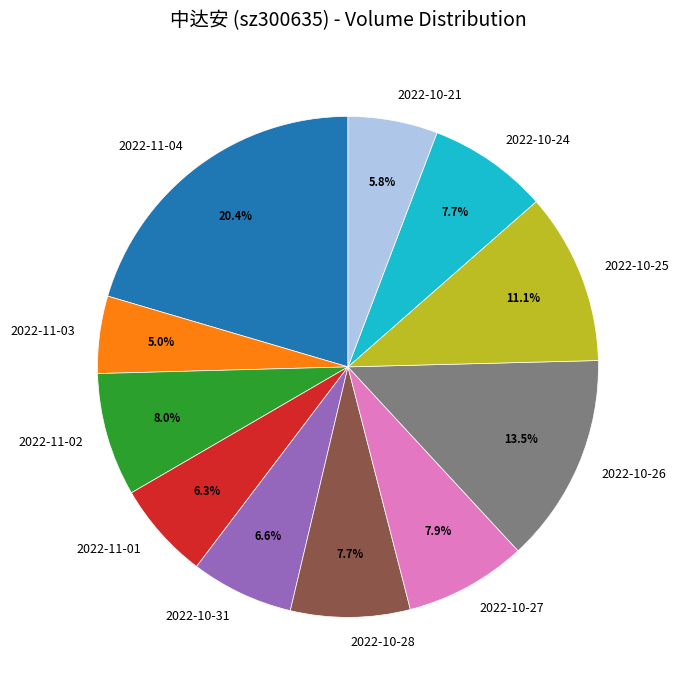

Is 2022-11-01 the majority of the pie?

No